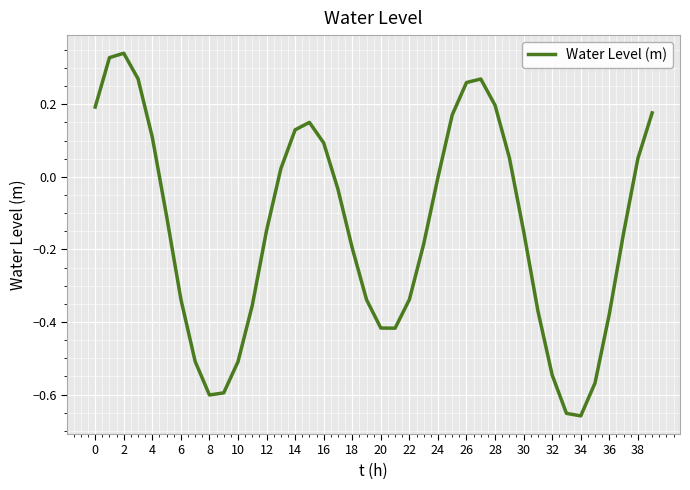

What is the difference between the second highest and second lowest values?

1.0